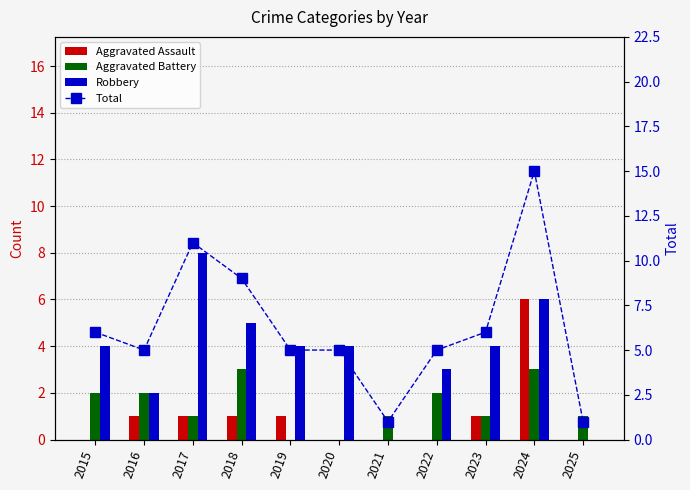

At which label does Aggravated Assault reach its peak?

2024